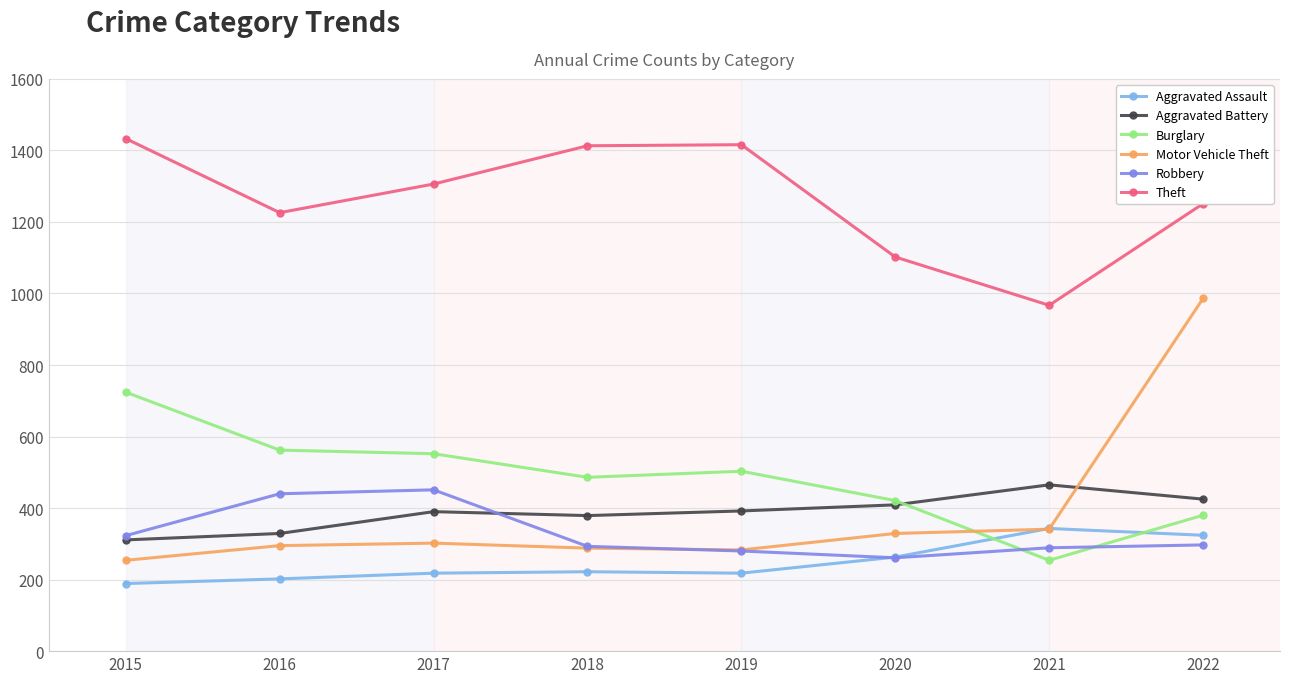

What is the sum of the Aggravated Assault values at 2016 and 2022?

526